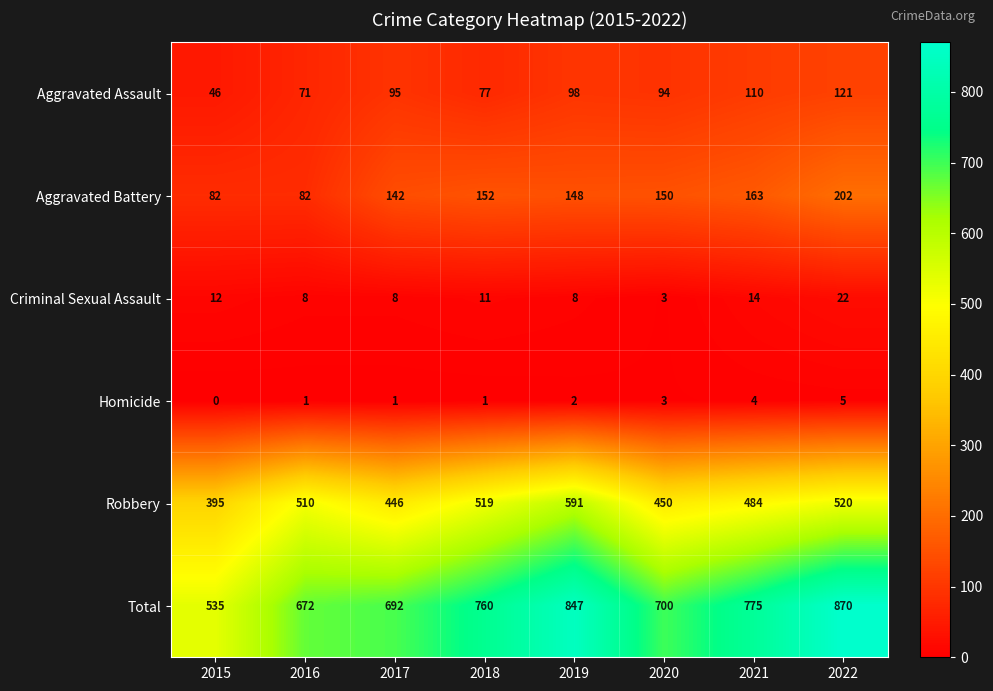

Between 2018 and 2022, which series saw the biggest shift?

Total